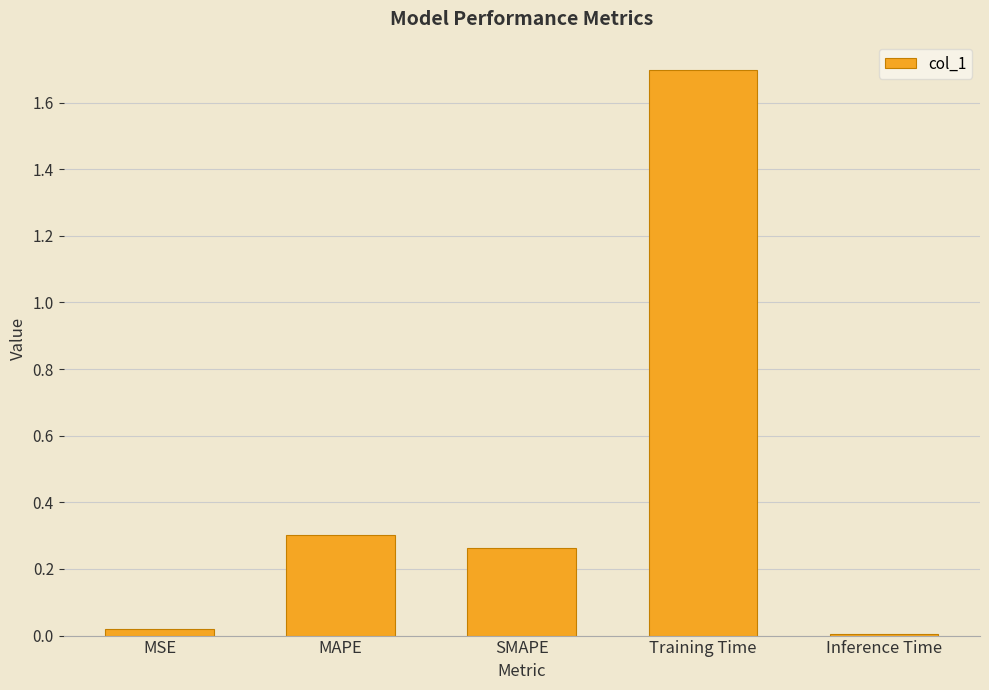

Which has a higher value, Training Time or MAPE?

Training Time